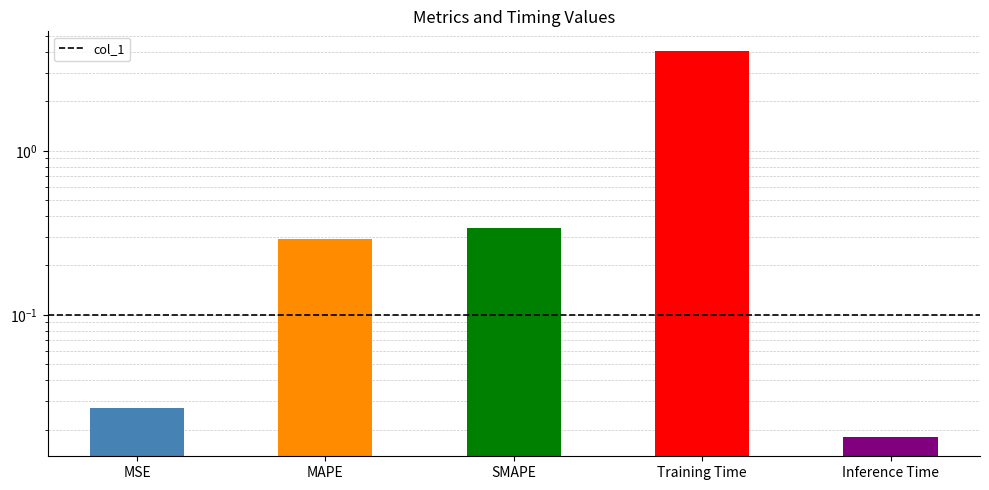

Are the bars horizontal?

No